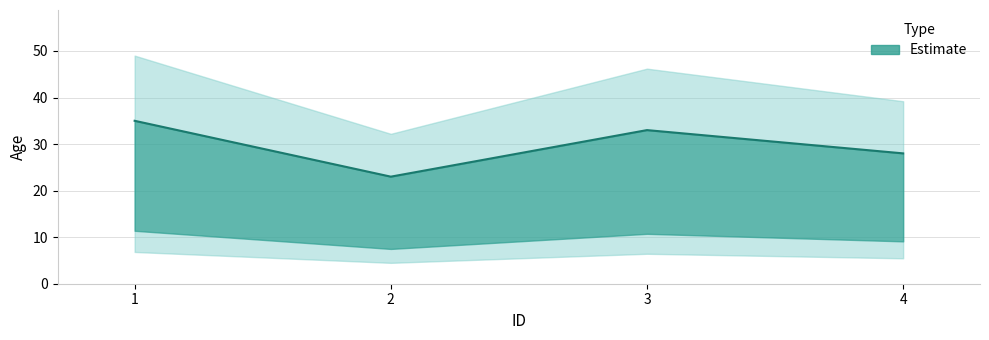

What is the change in value from 1 to 2?

-12